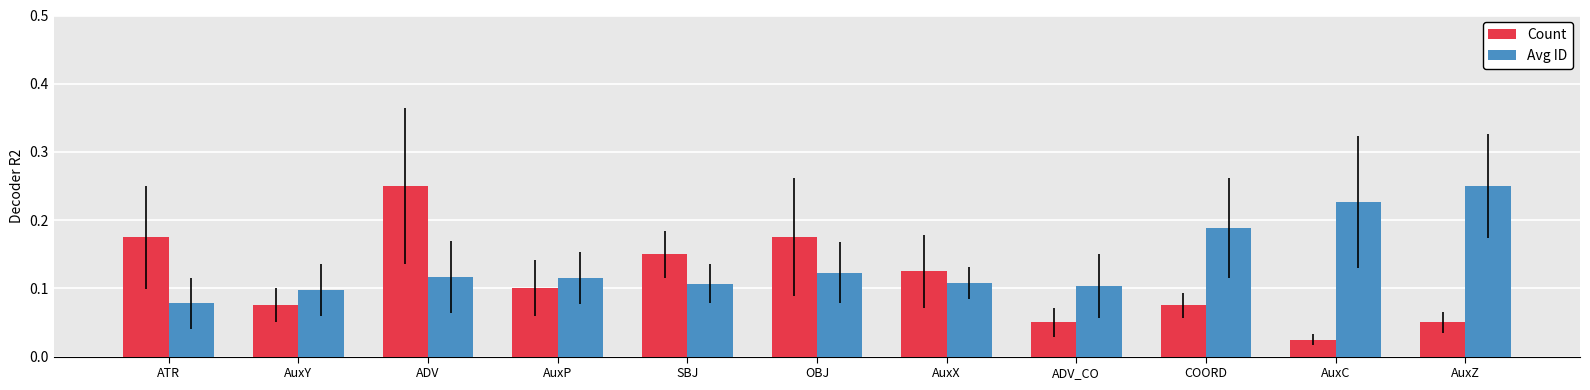

Which category has the highest value in the Count series?

ADV